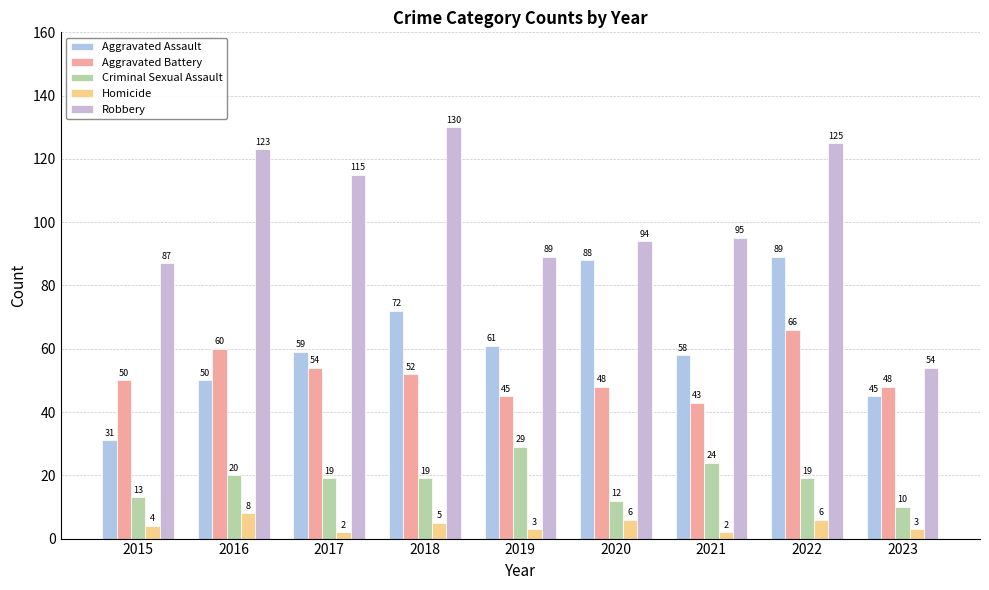

At which label is Criminal Sexual Assault closest to 19?

2017